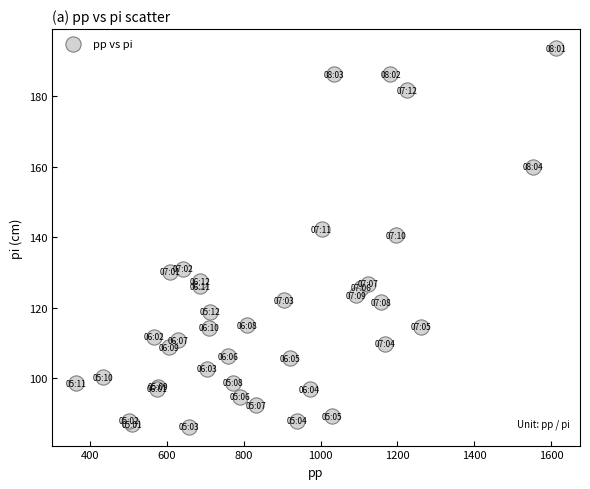

What Y value in the scatter plot is closest to 139?

140.6